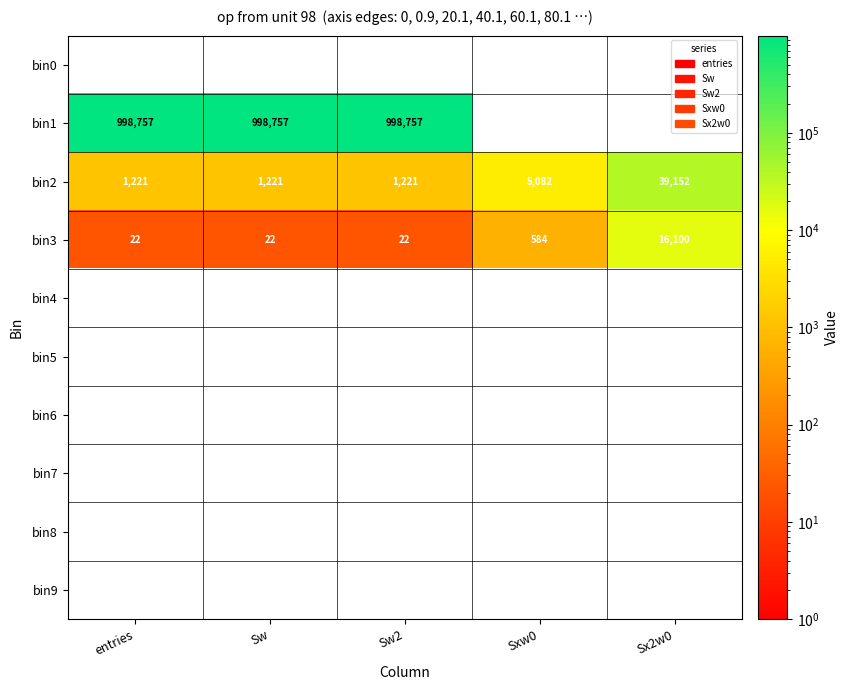

The value of bin3 at Sw2 is 15. True or false?

False